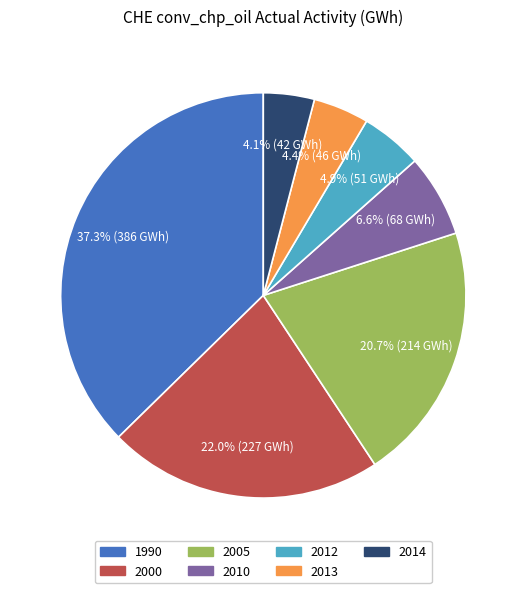

Does 2014 account for over 50% of the chart?

No